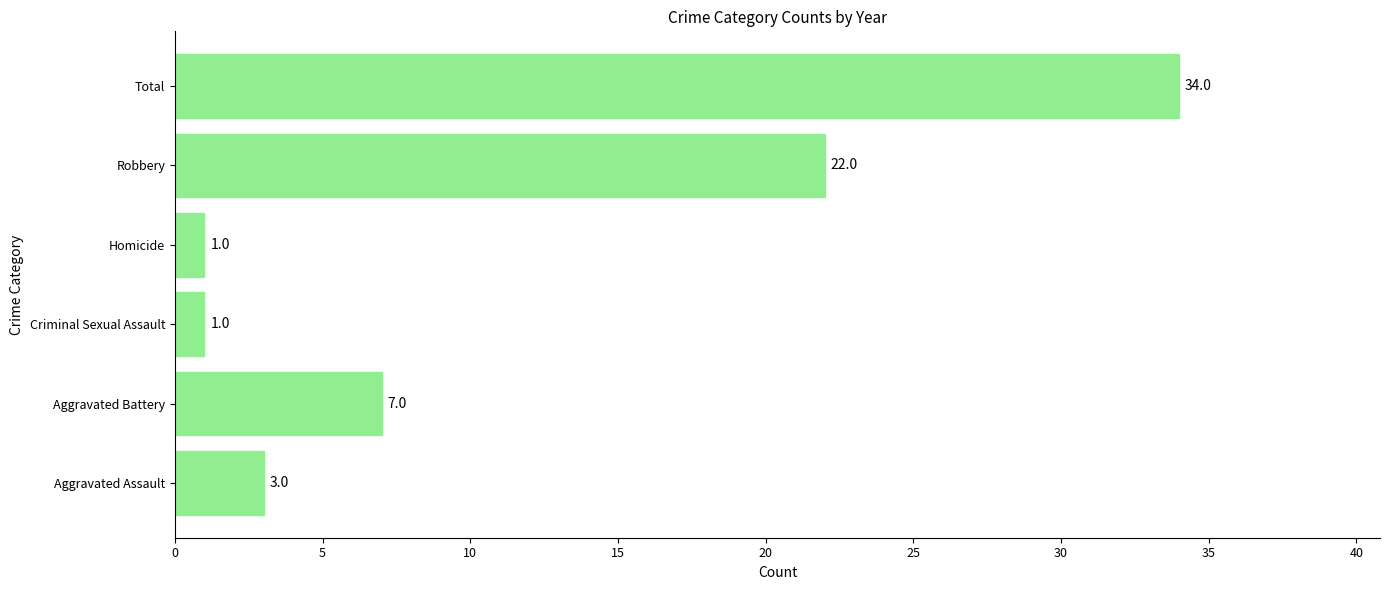

Which has a higher value, Aggravated Battery or Total?

Total